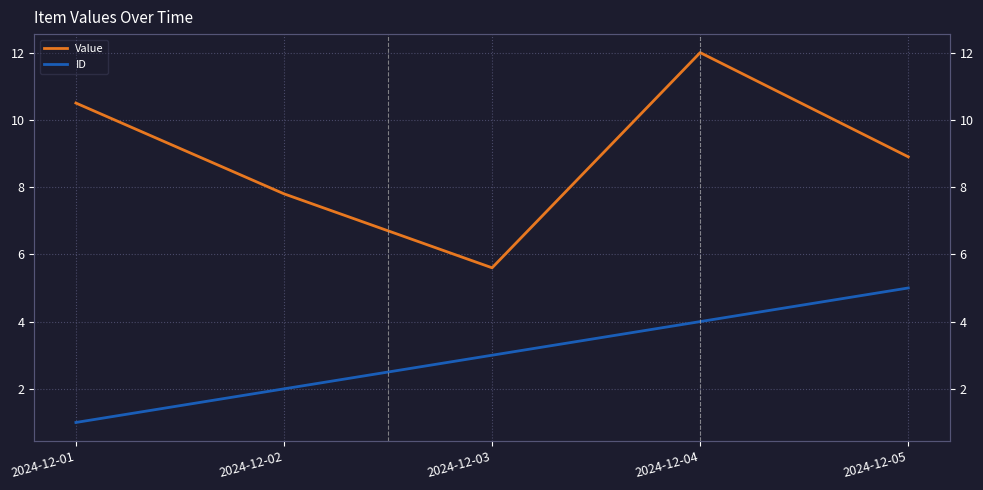

What is the difference between the highest and lowest values at 2024-12-05?

3.9